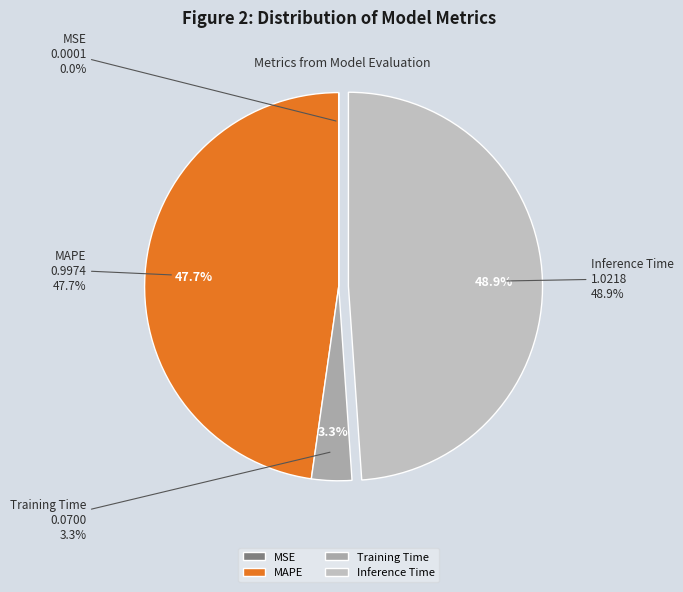

How much of the chart is everything except MSE?

100.0%